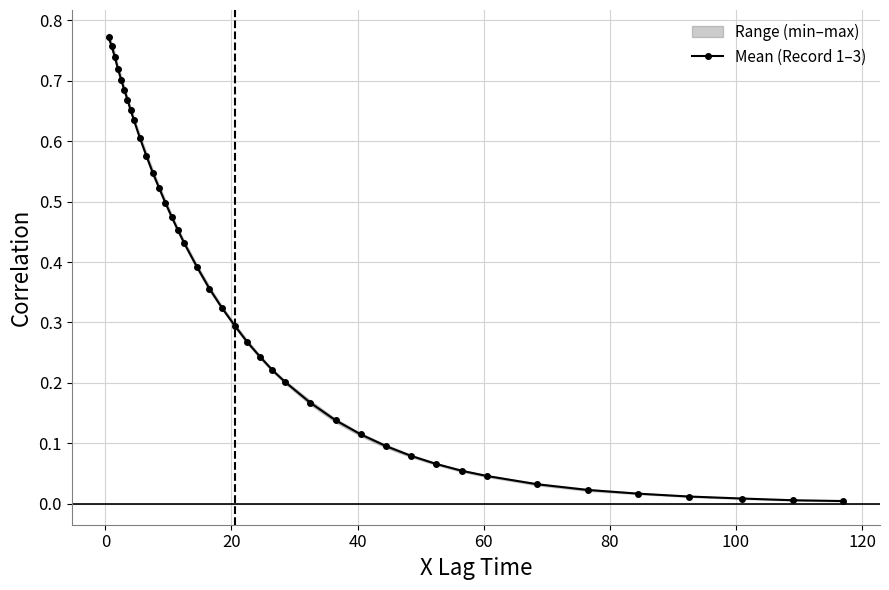

What is the difference between the maximum and minimum values?

0.8